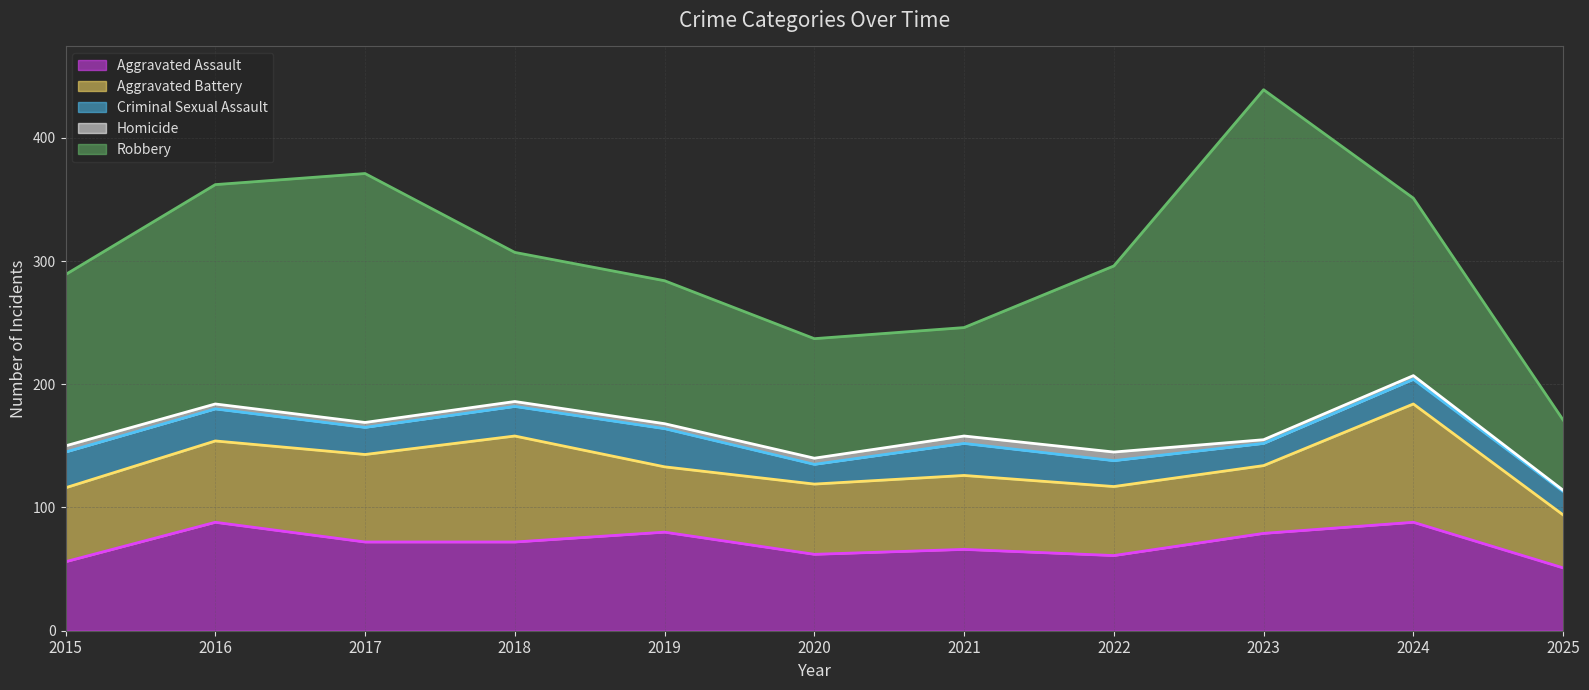

What is the spread (max minus min) of values at 2025?

56